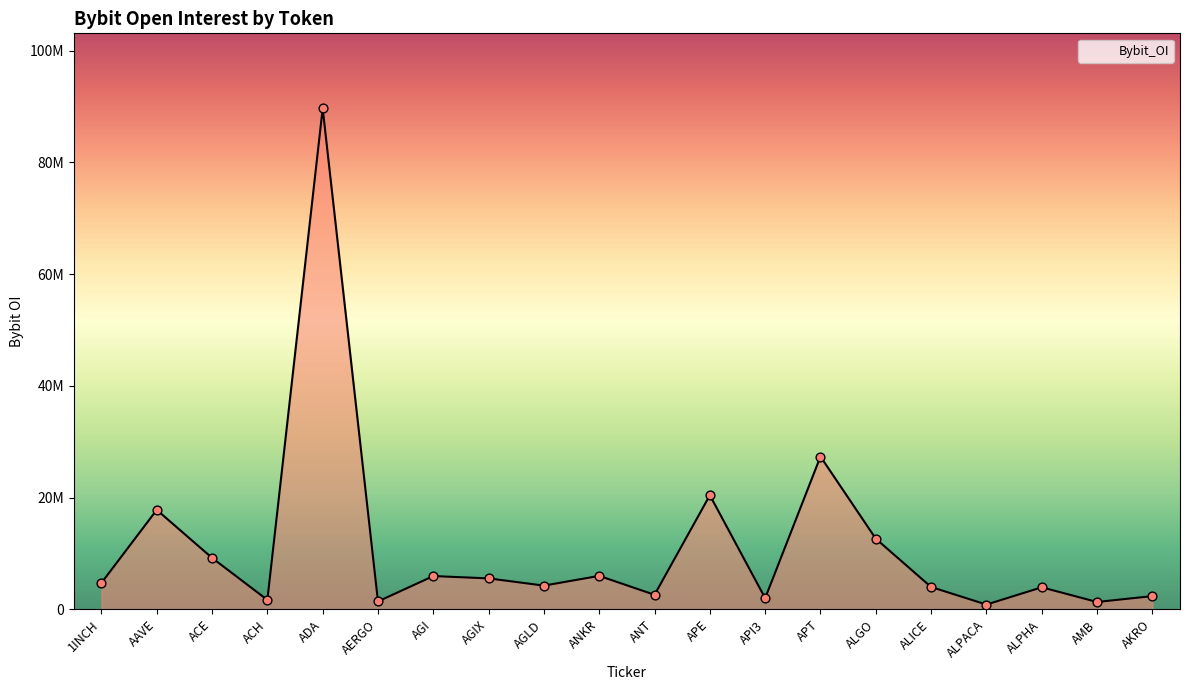

What is the change in value from 1INCH to ALICE?

-728949